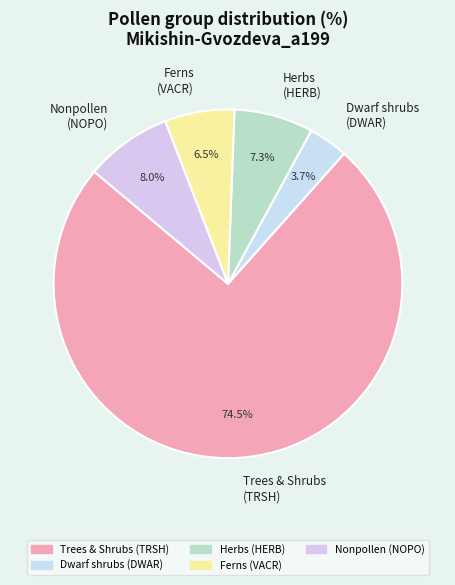

How many slices are in this pie chart?

5